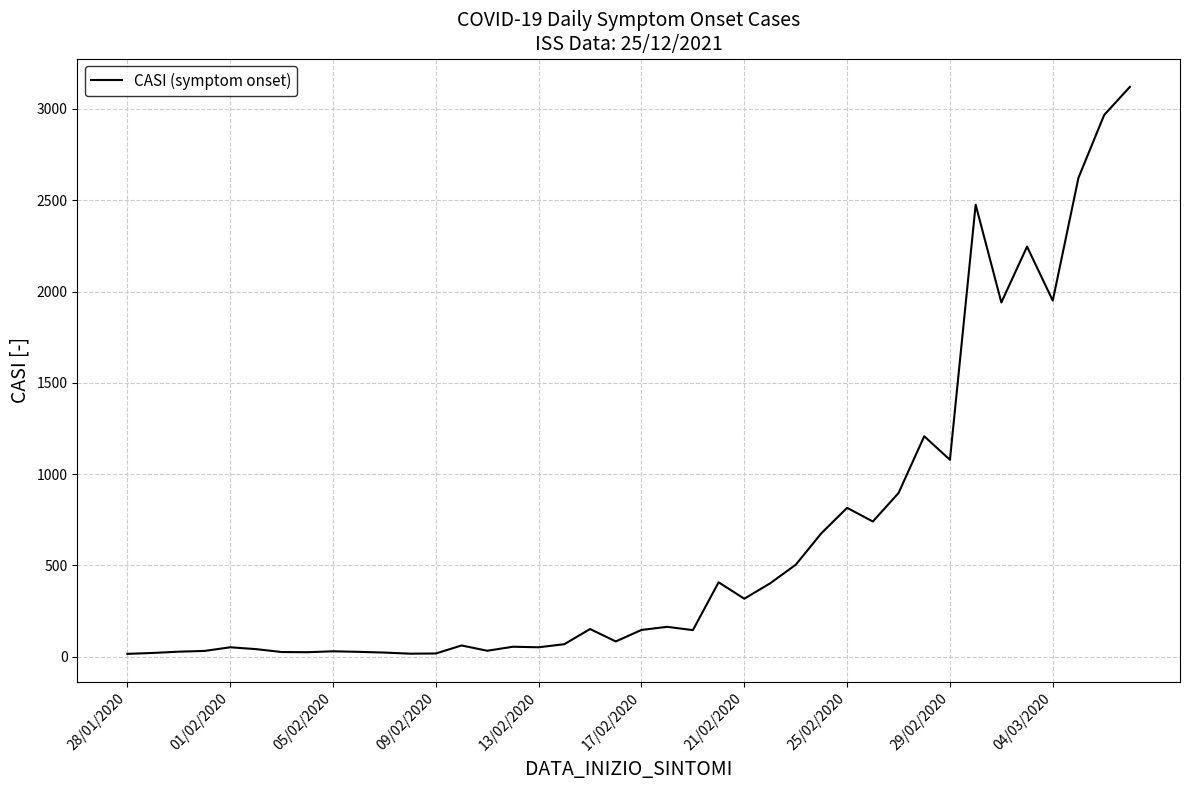

What is the maximum value shown in the chart?

3121